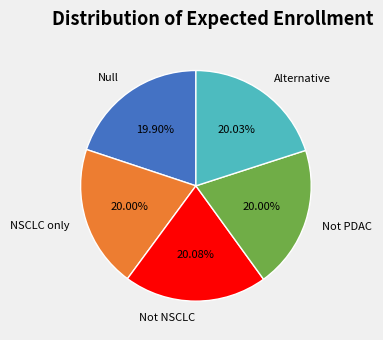

Is the sum of Not NSCLC and Alternative greater than half?

No